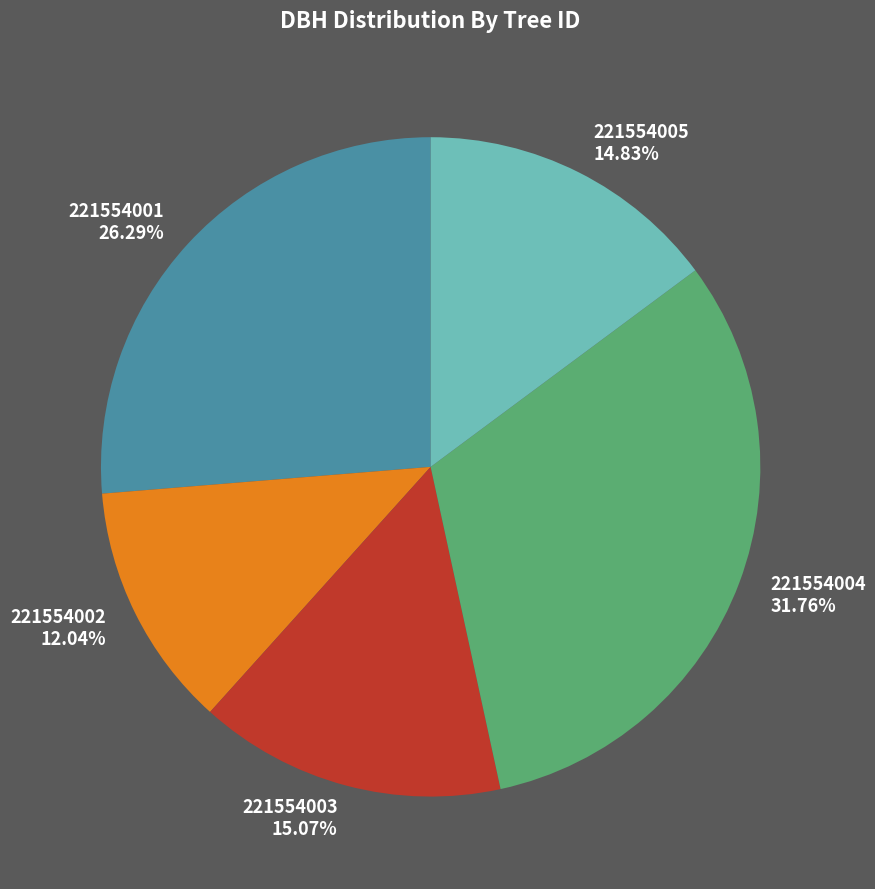

Count the number of slices in the pie.

5